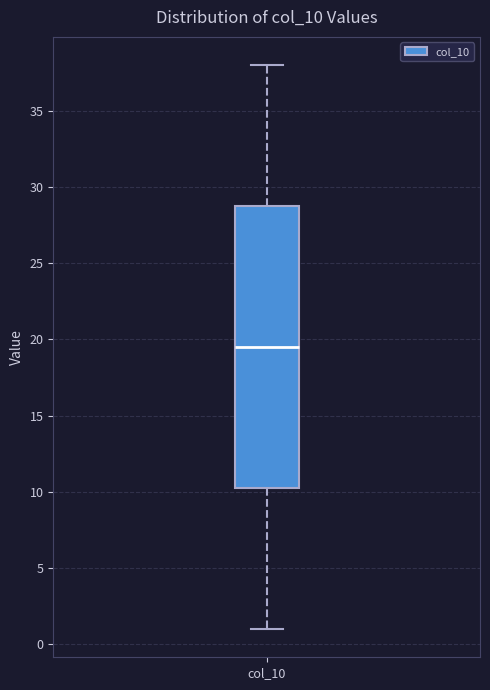

Transcribe this box plot: give where the median line is, the range the box spans, and where the two whiskers end, as read against the y-axis. The values are not printed on the chart, so give them approximately, as read against the axis.

median 19.5, box 10.5 to 29.0, whiskers 1.0 to 38.0